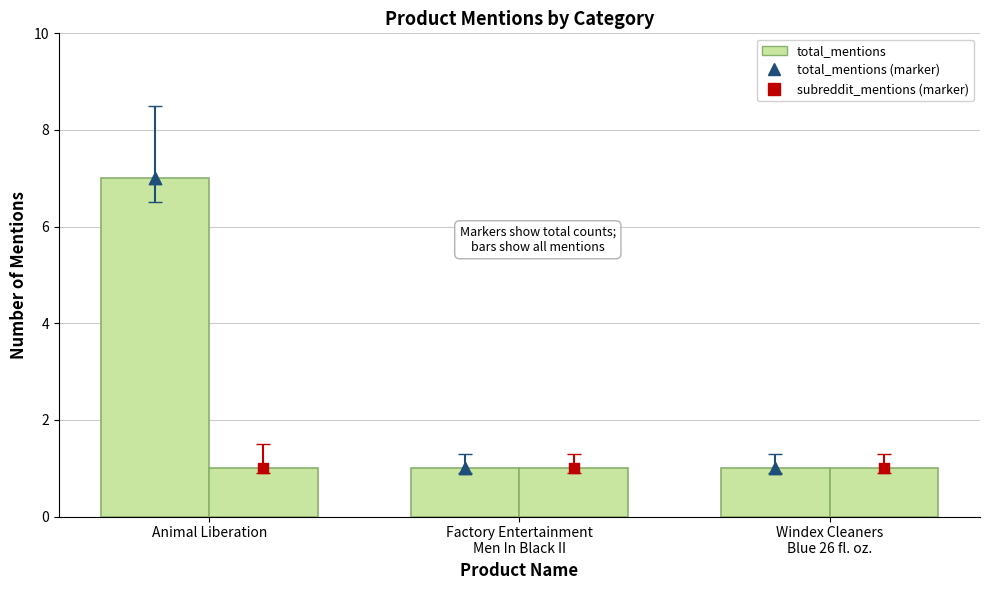

At which category is the sum across all series the highest?

Animal Liberation